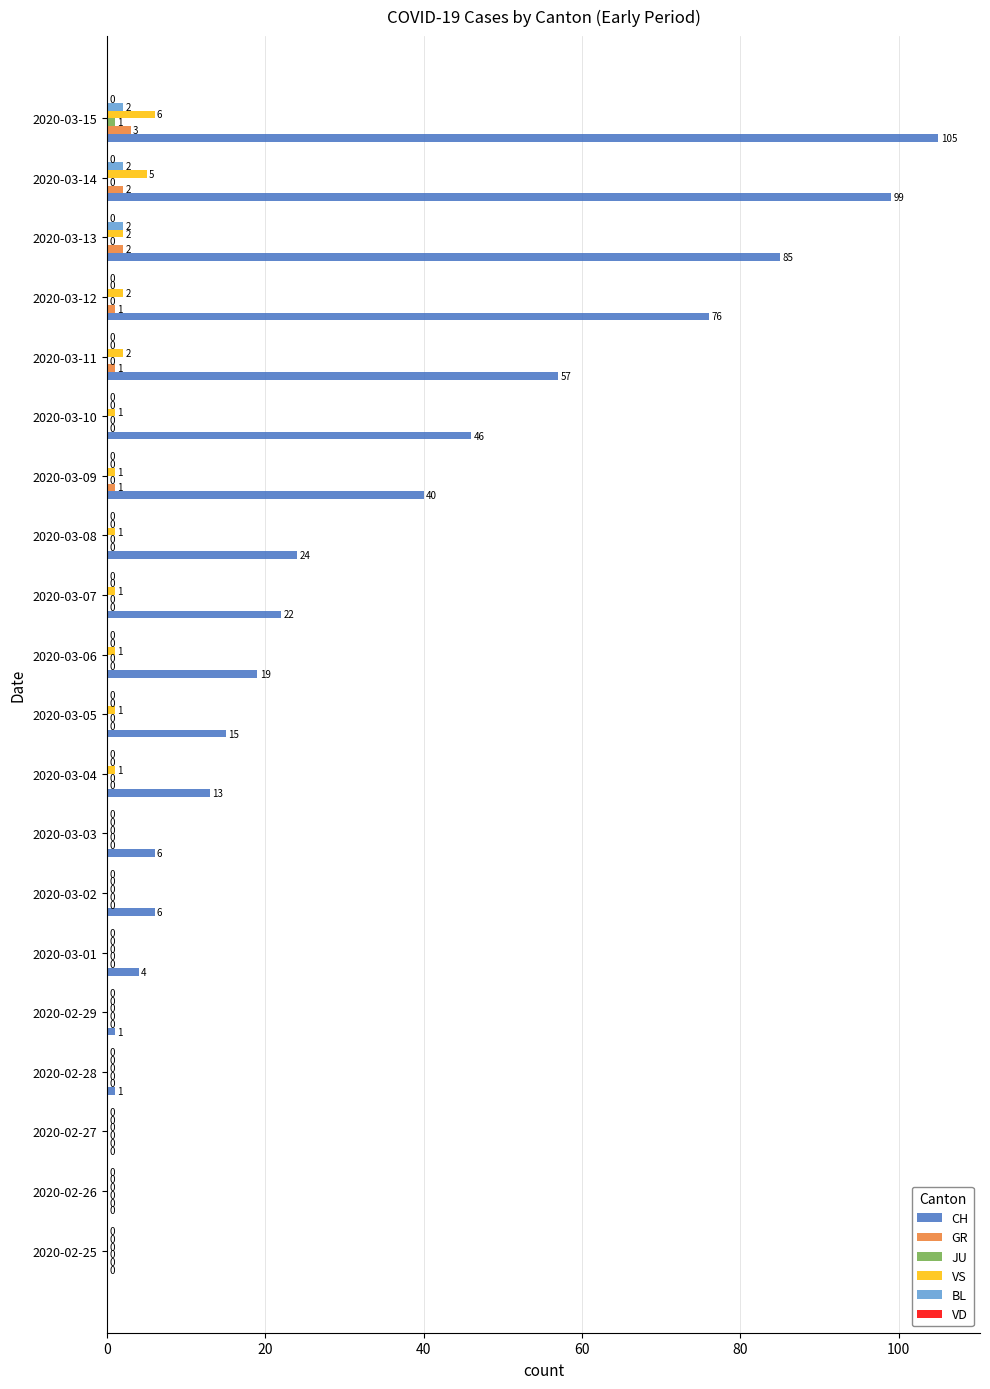

At which category is the sum across all series the highest?

2020-03-15